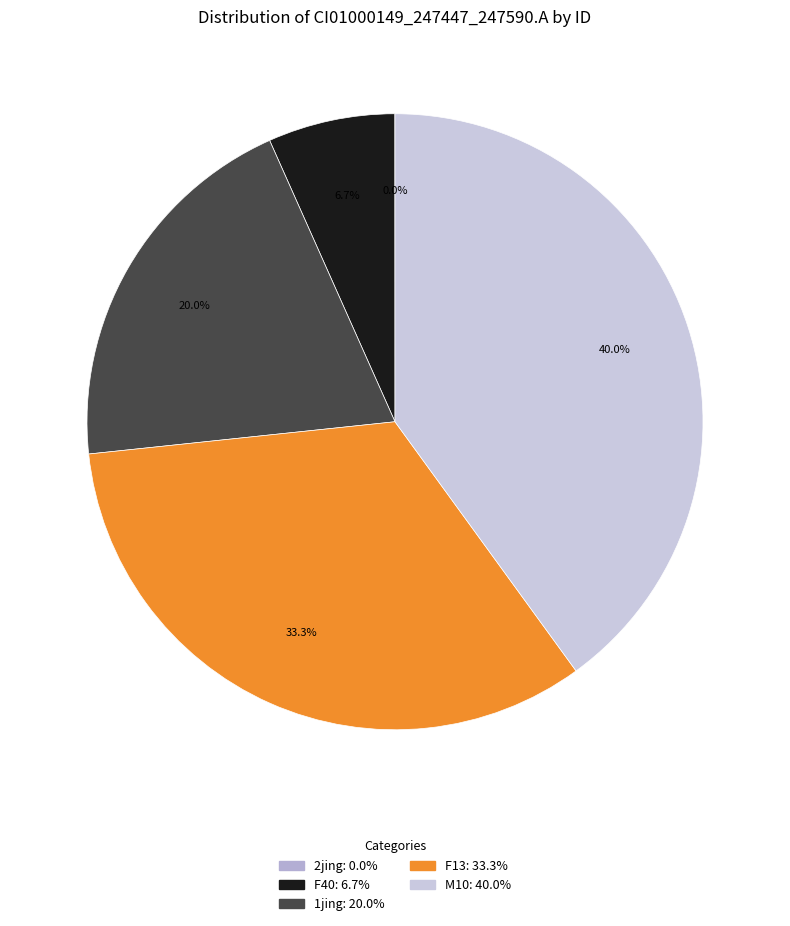

How many slices are in this pie chart?

5